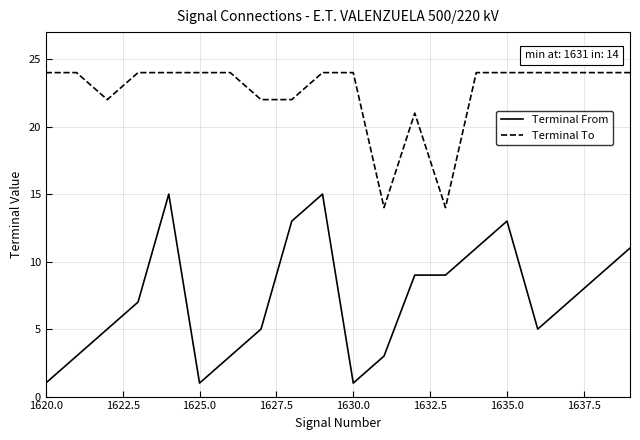

True or false: Terminal From has more than 1 points higher than both neighbors.

True